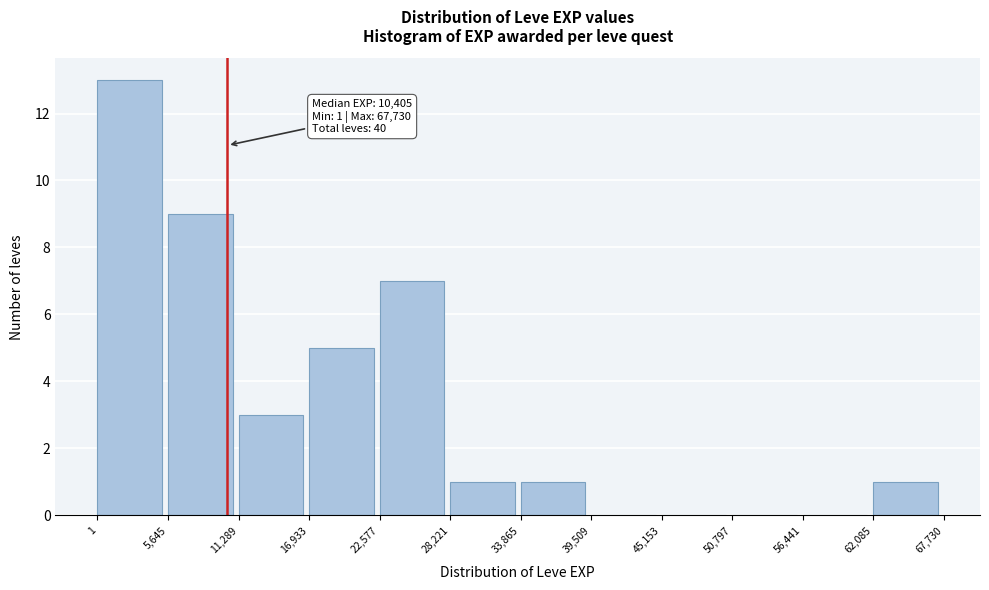

Over which range of the x-axis is the bar tallest?

1 to 5,645